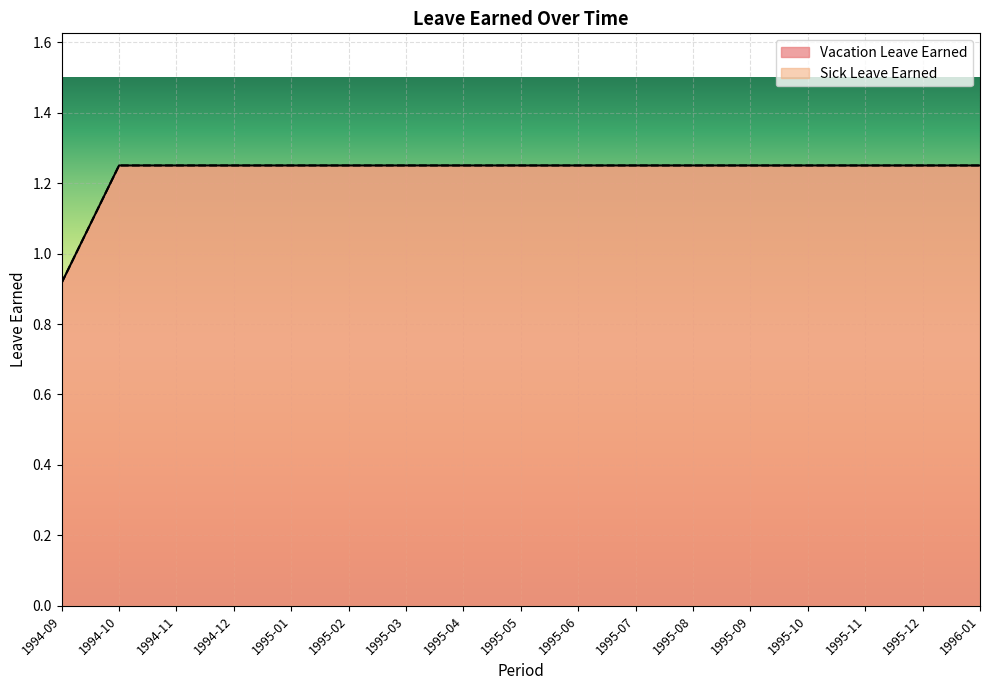

Rank the series at 1995-11 from highest to lowest value.

Vacation Leave Earned, Sick Leave Earned